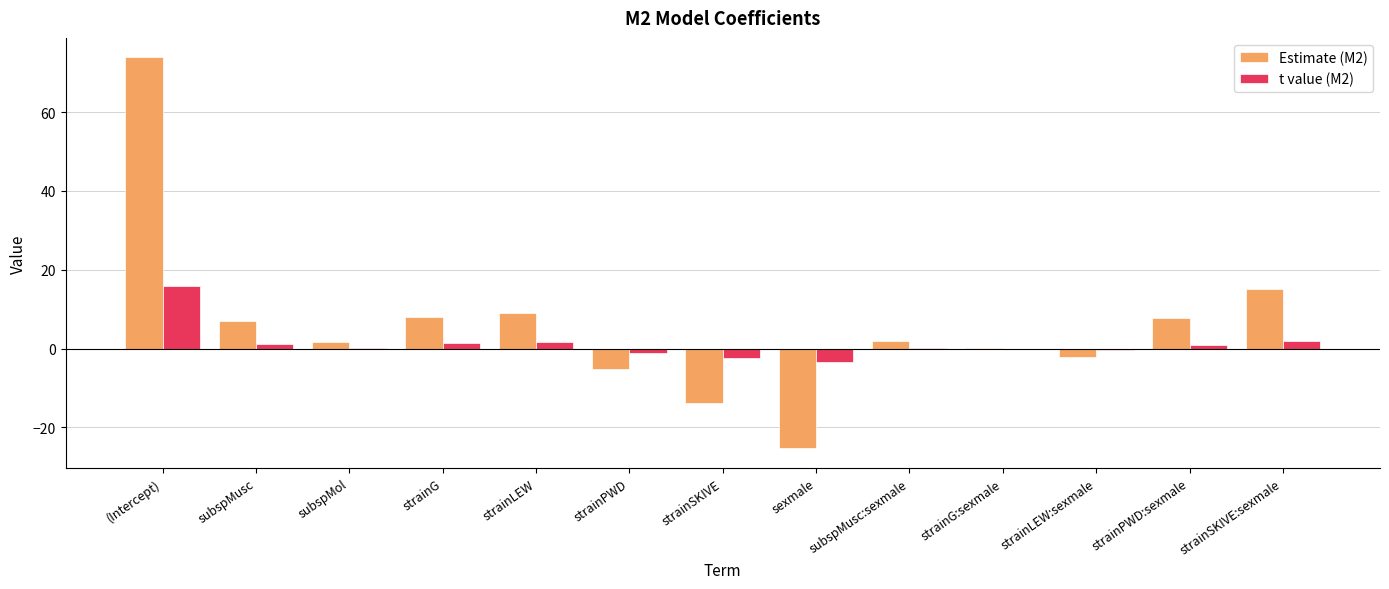

Is the value of Estimate (M2) at subspMusc greater than the value of t value (M2) at strainG:sexmale?

Yes